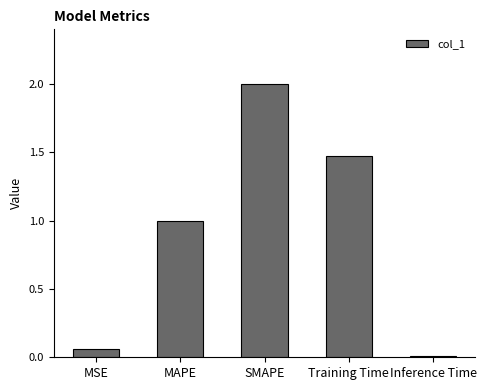

Where does the data first go above 1?

MAPE